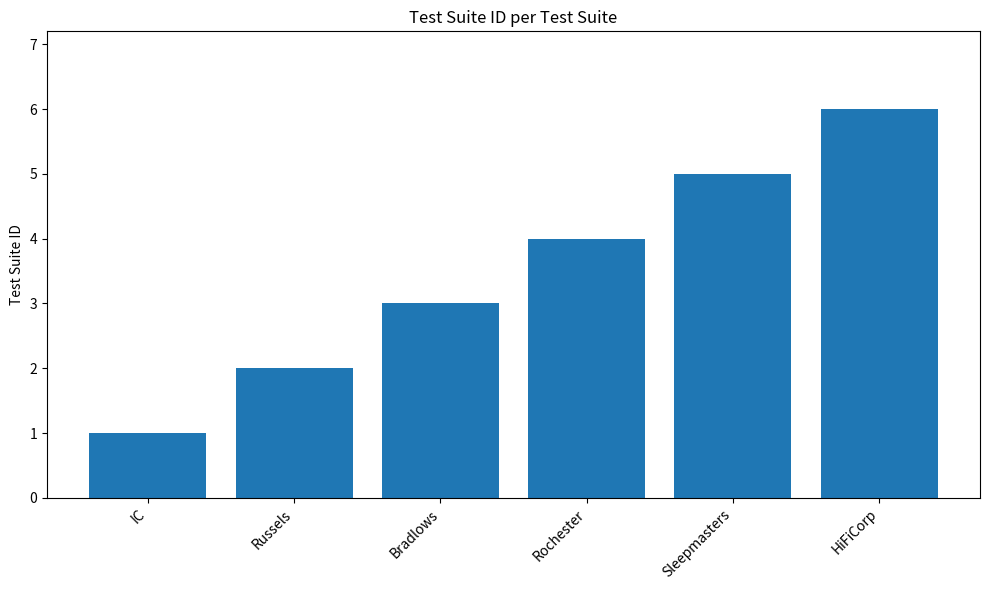

What is the approximate value at Rochester?

4